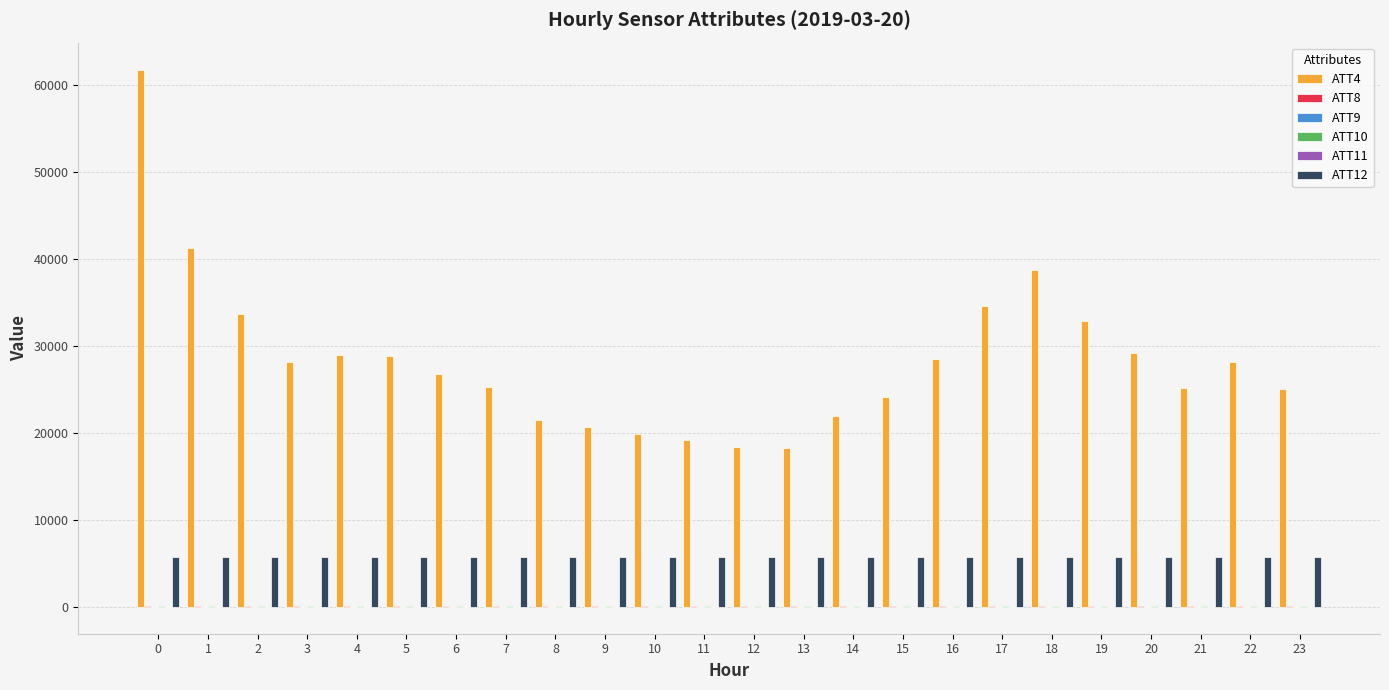

Are the bars grouped side by side (vs. stacked)?

Yes